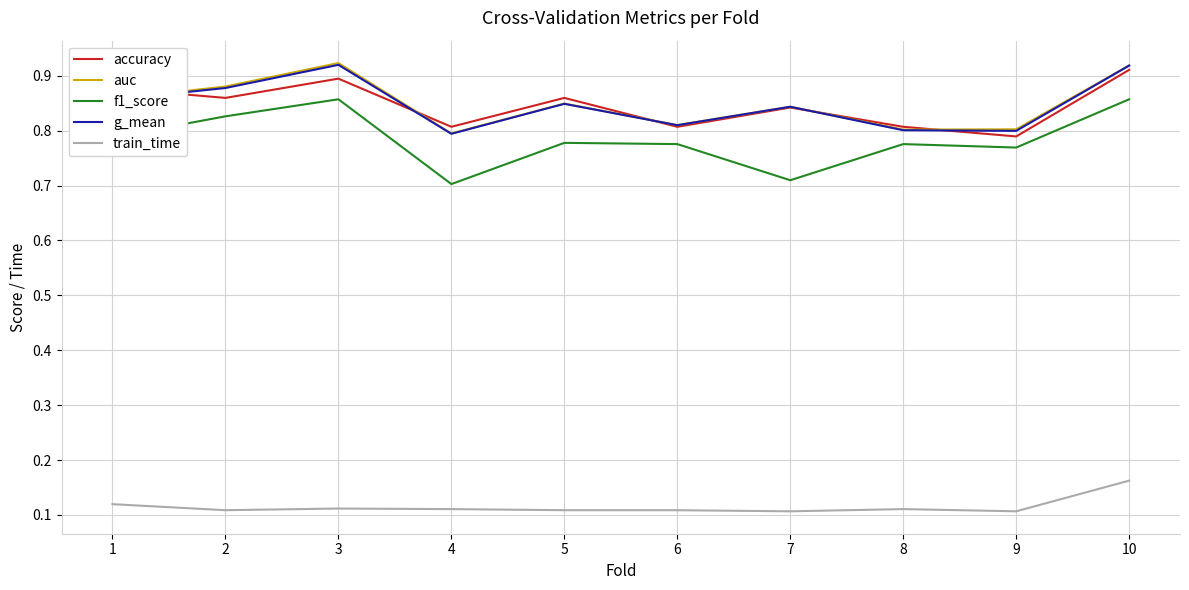

The value of g_mean at 3 is 0.4. True or false?

False